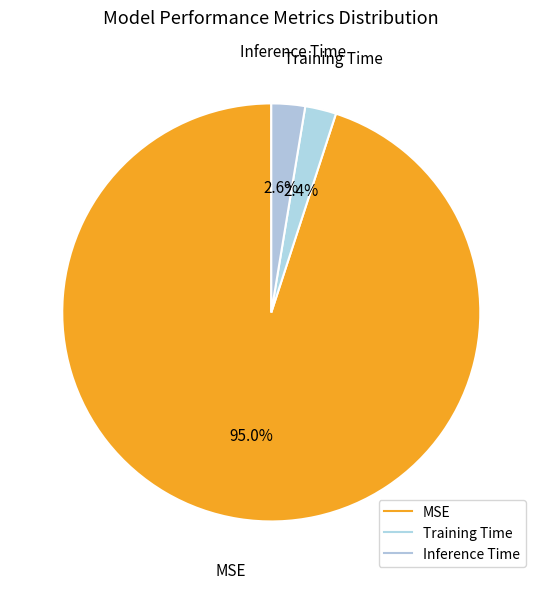

How much of the chart is everything except MSE?

5.0%